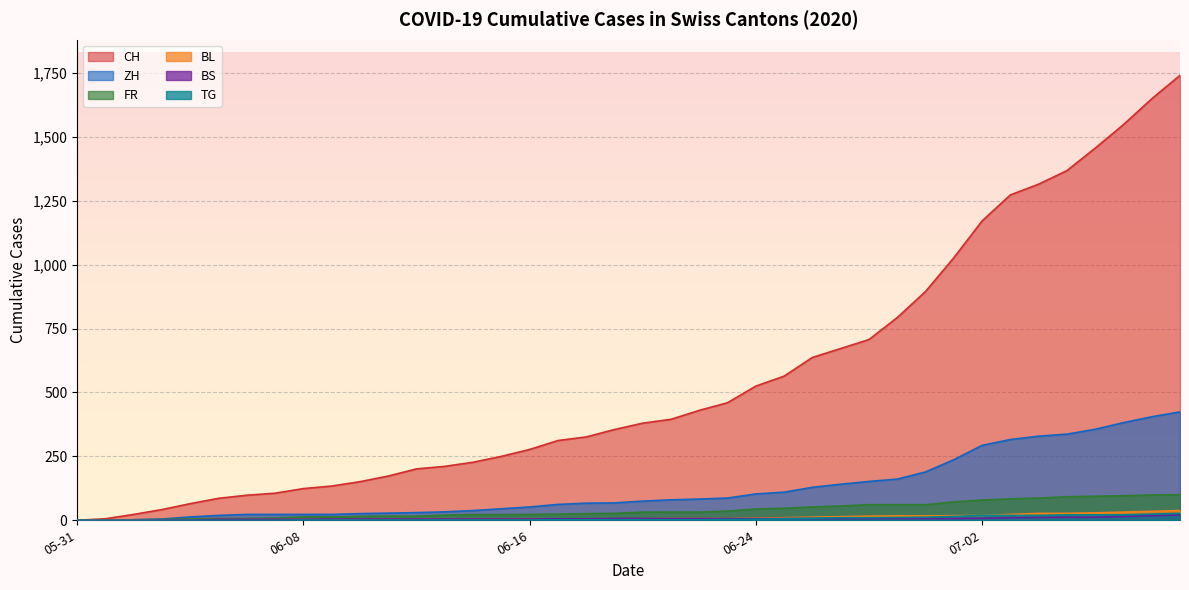

What is the highest value of the FR series?

100